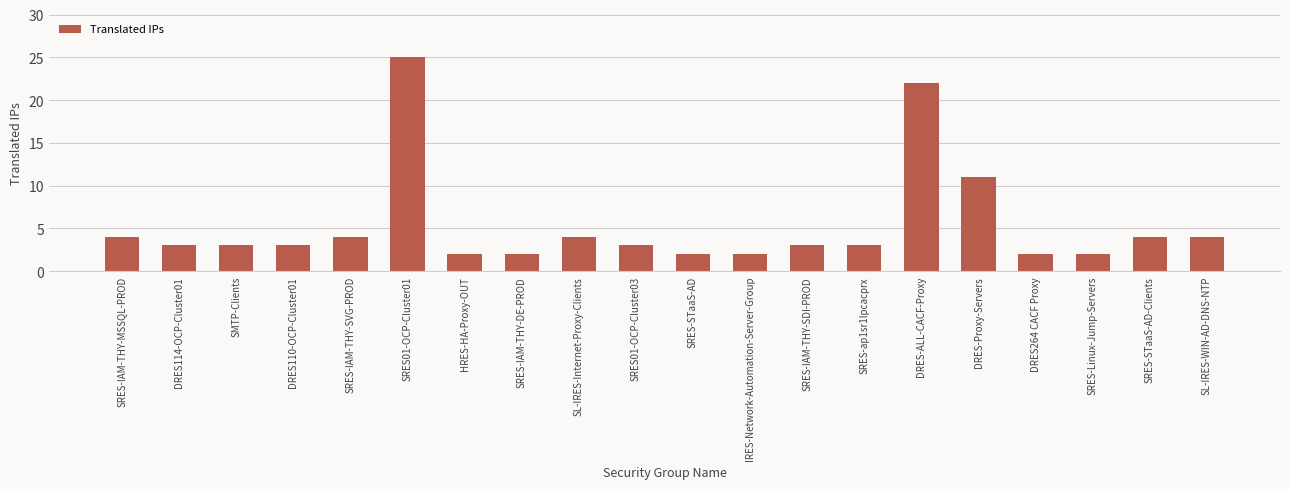

What is the difference between the values at SRES-IAM-THY-MSSQL-PROD and DRES-Proxy-Servers?

7